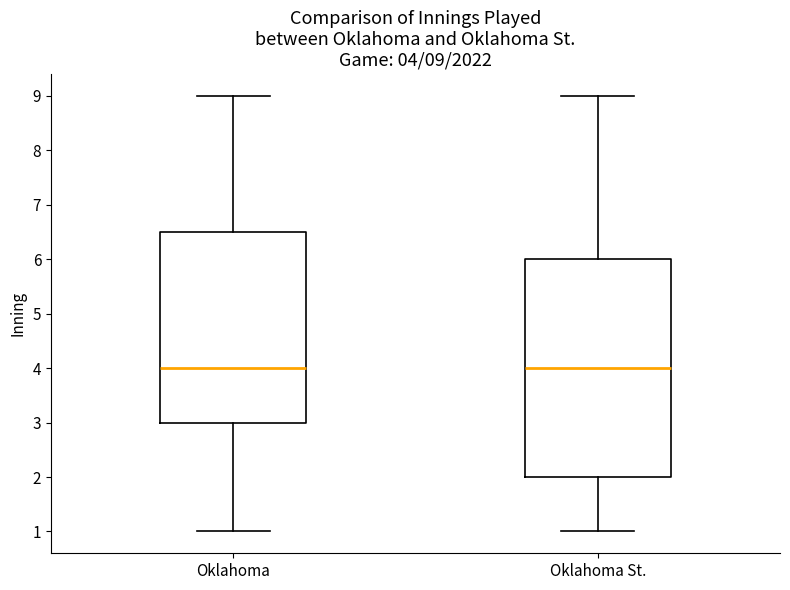

Comparing the boxes themselves (not the whiskers), which one is the tallest?

Oklahoma St.